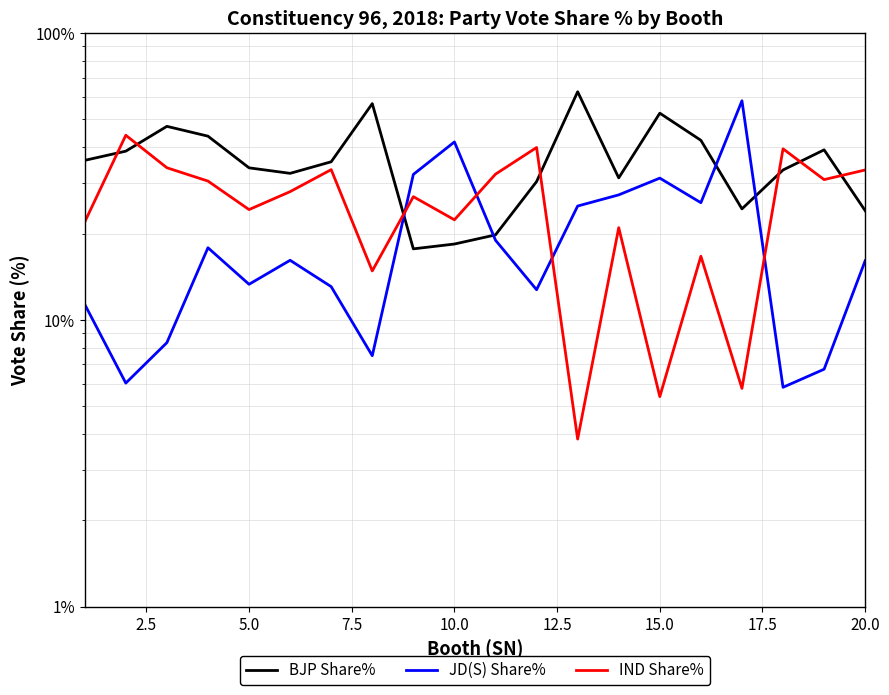

What is the difference between the second highest and second lowest values in the BJP Share% series?

38.4